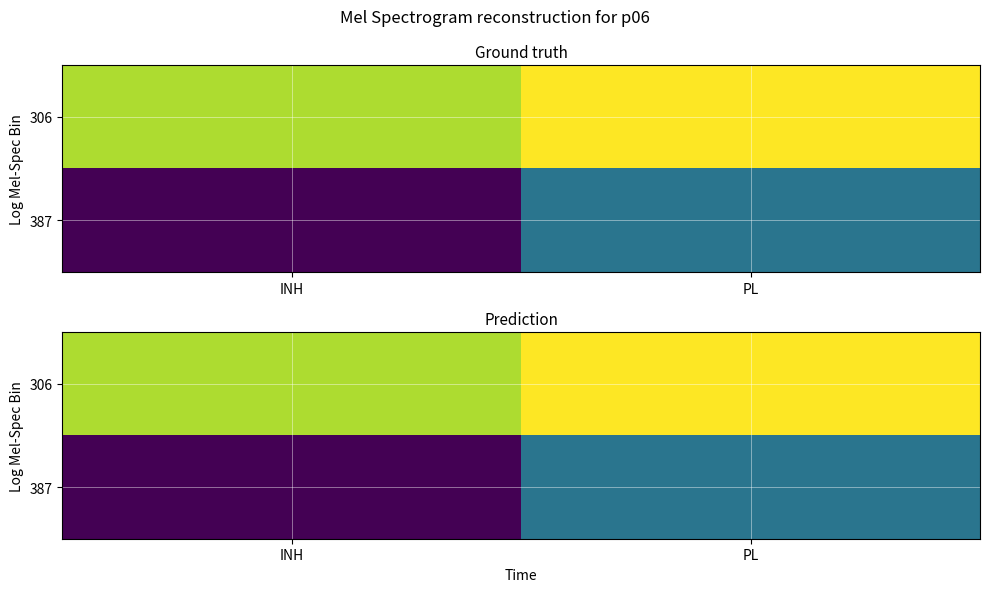

True or false: 306 has a value of 4400 at INH.

True